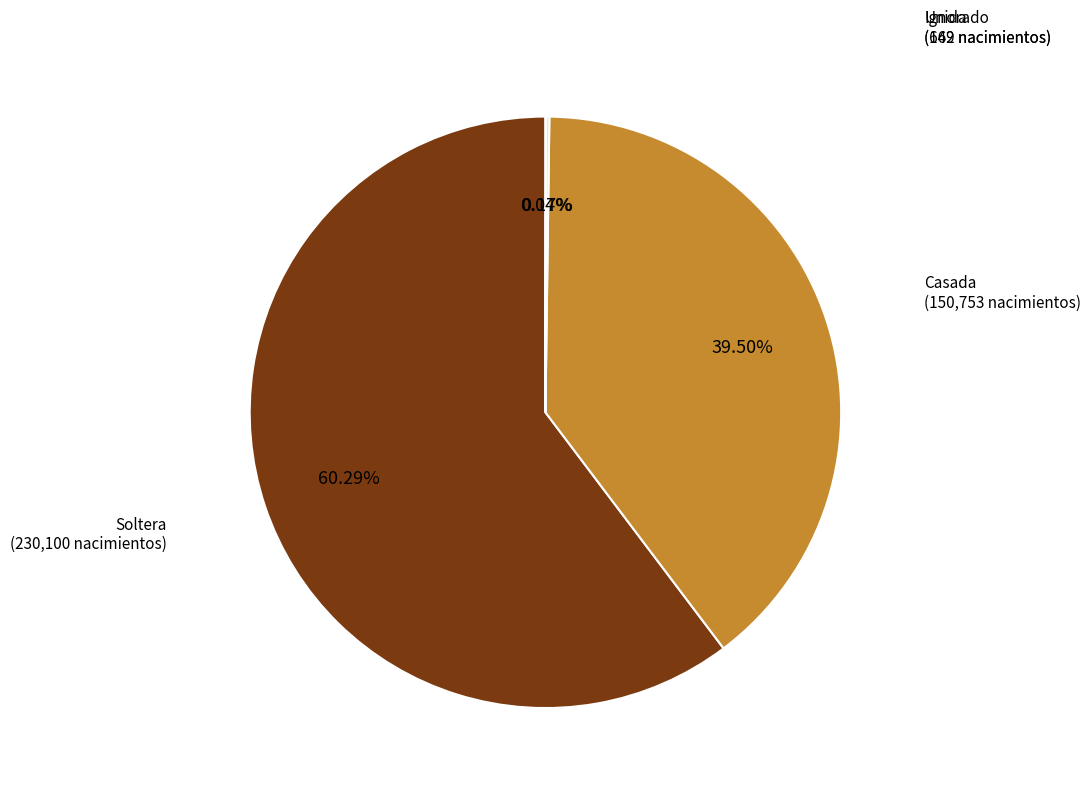

Does any single category account for the majority?

Yes